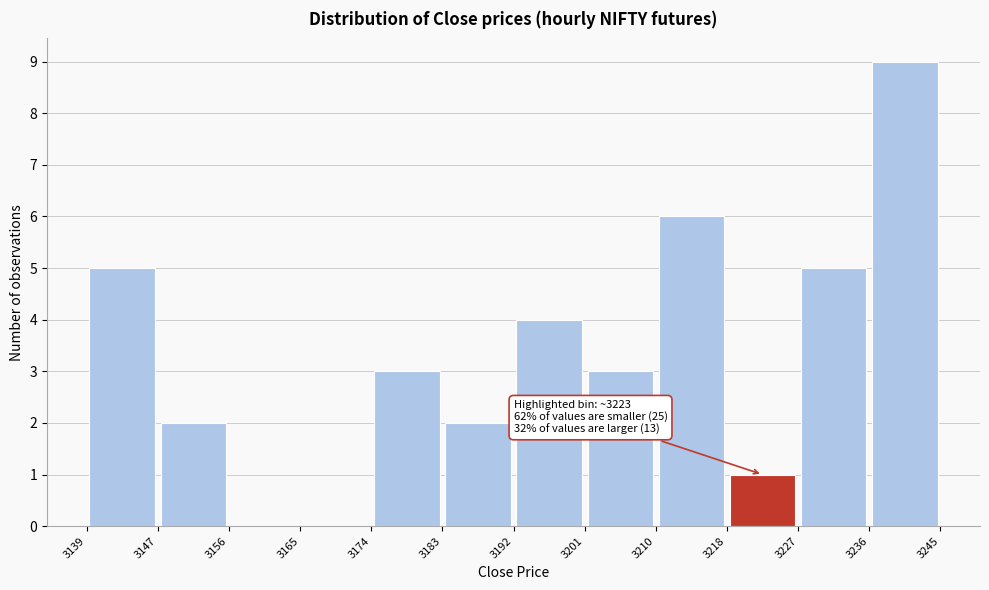

Which range on the x-axis has the tallest bar?

3236 to 3245